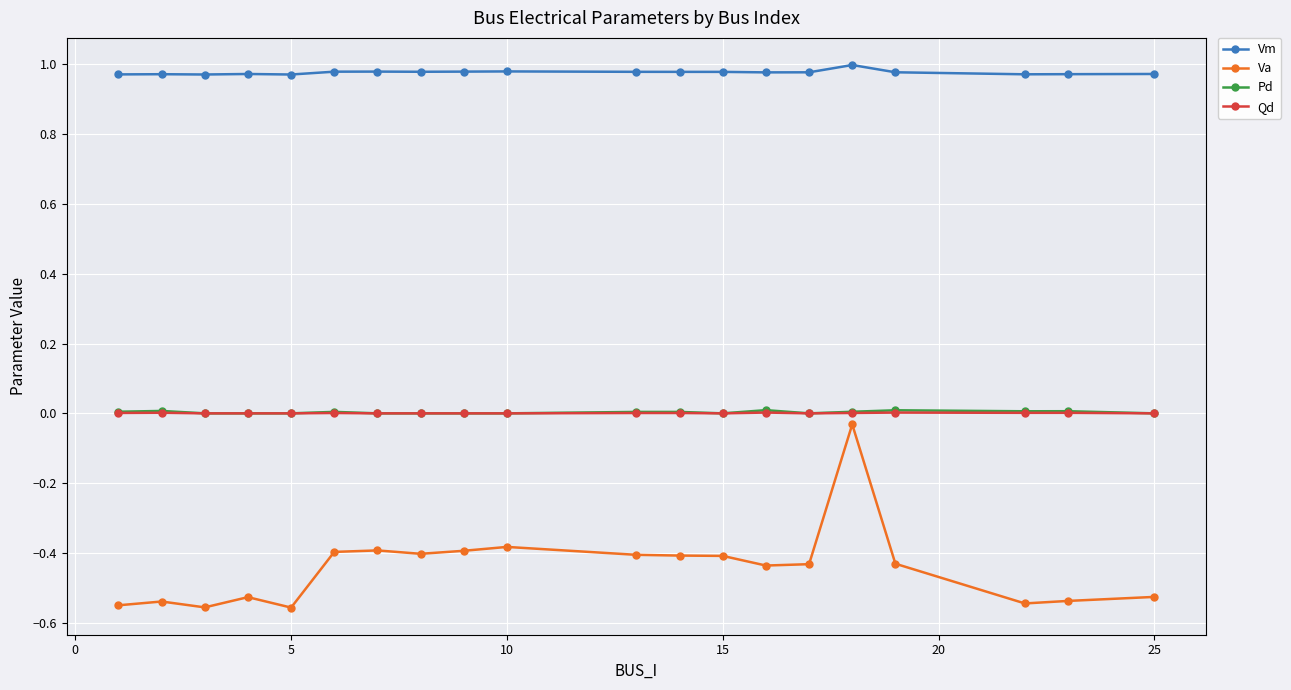

Which series has the largest total across all categories?

Vm